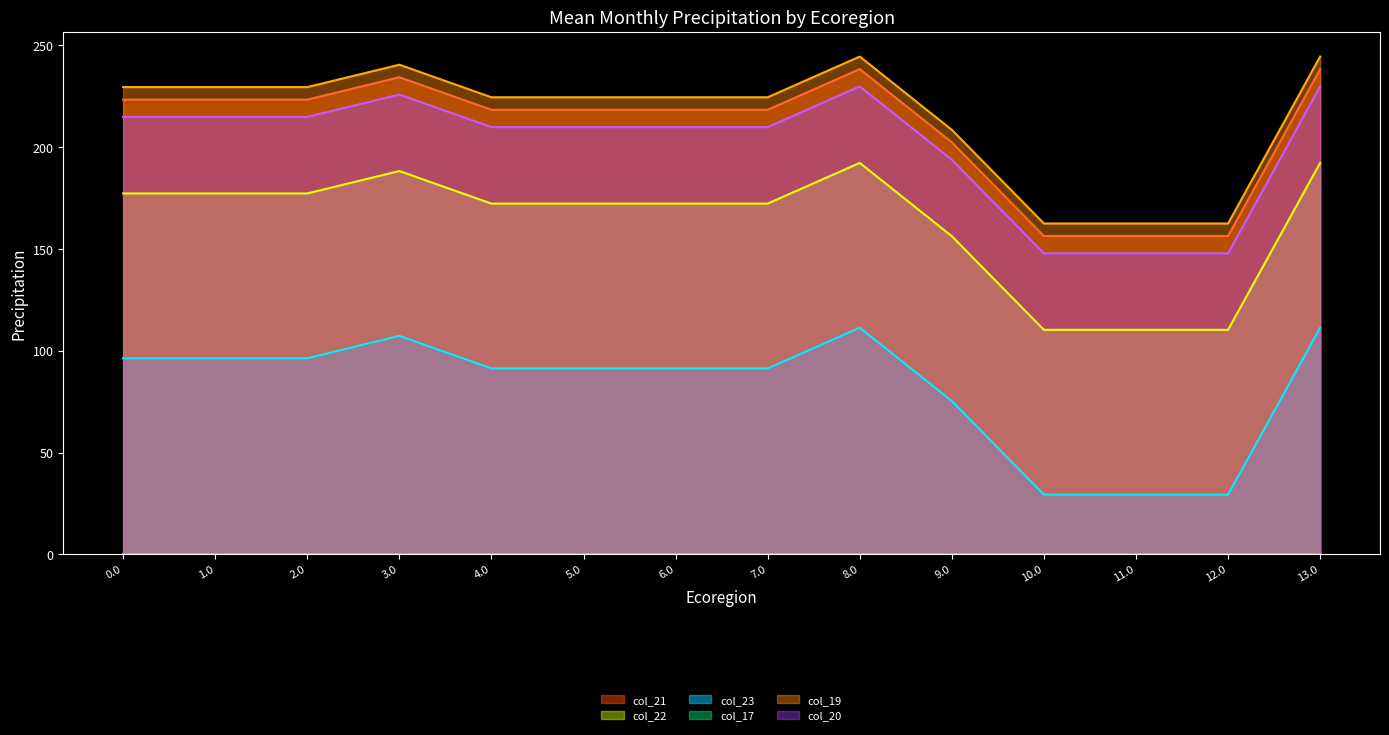

What position from the right is 5.0?

9